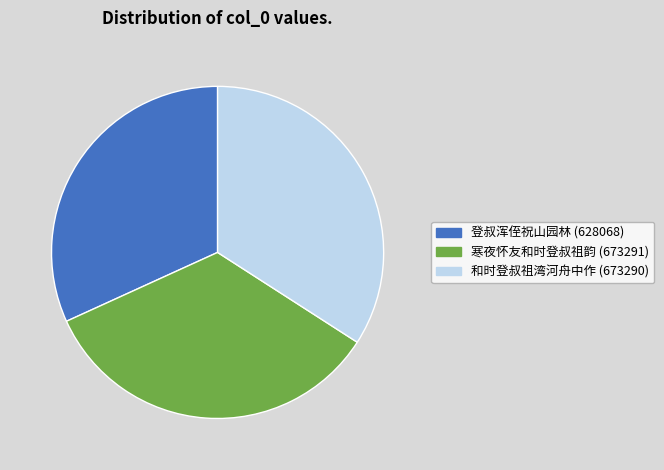

Is 寒夜怀友和时登叔祖韵 the majority of the pie?

No